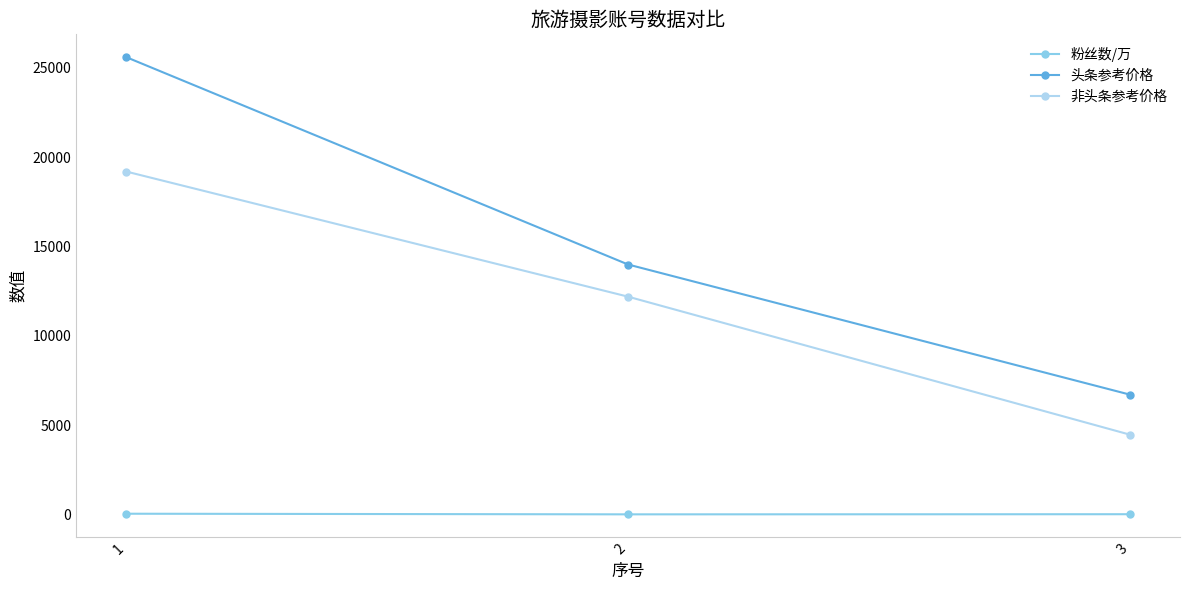

Which series has the largest total across all categories?

头条参考价格